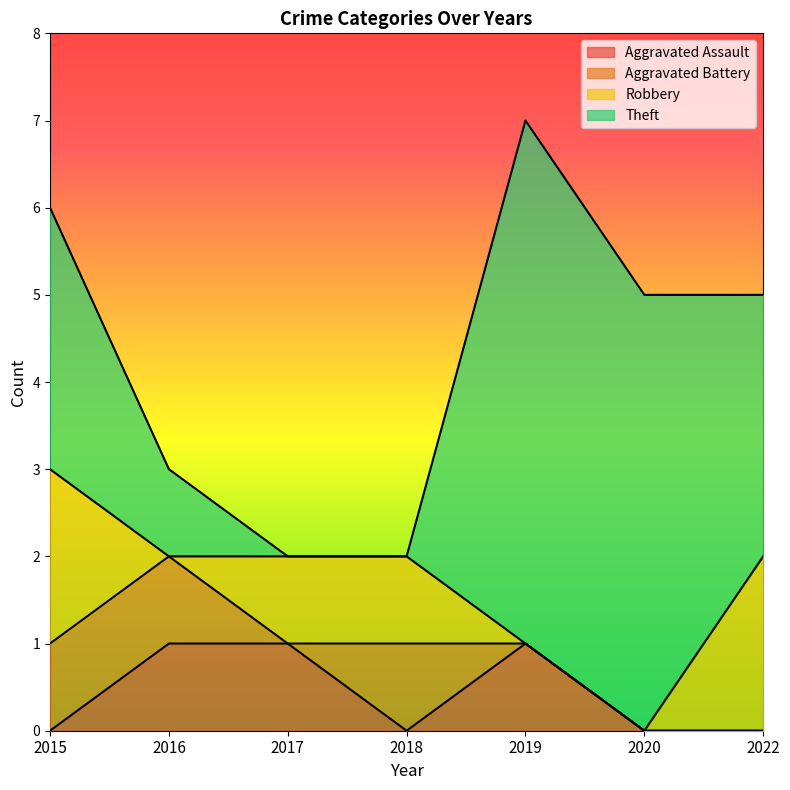

Which category has the lowest value across all series?

2015